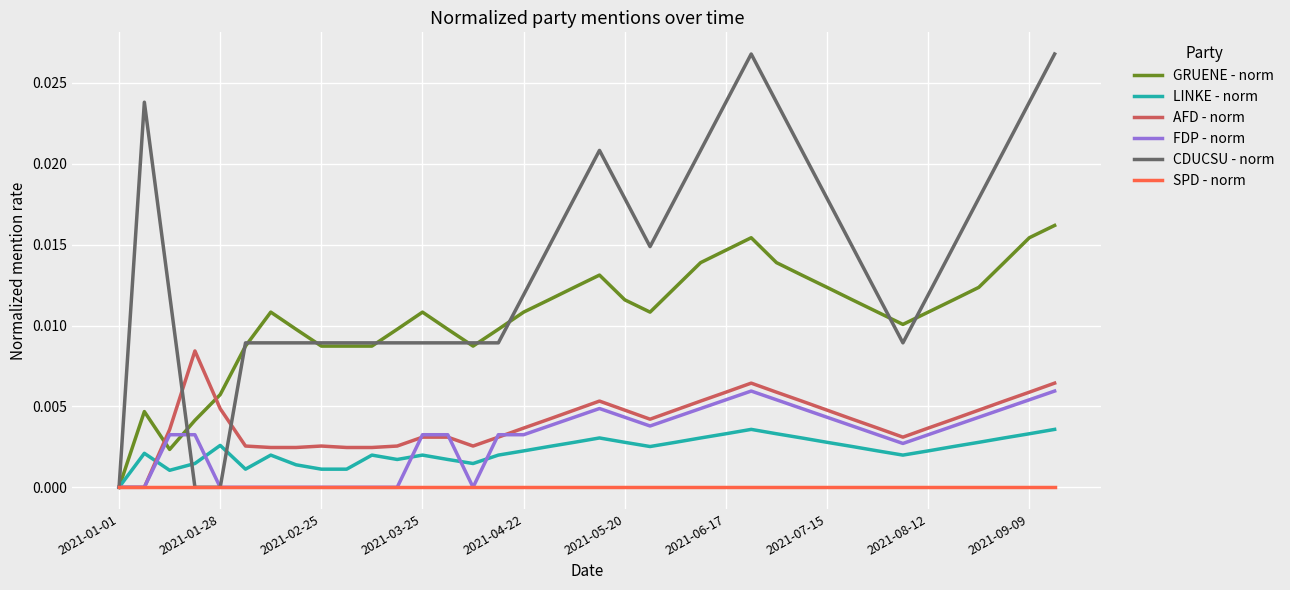

Which series has the largest total across all categories?

CDUCSU - norm